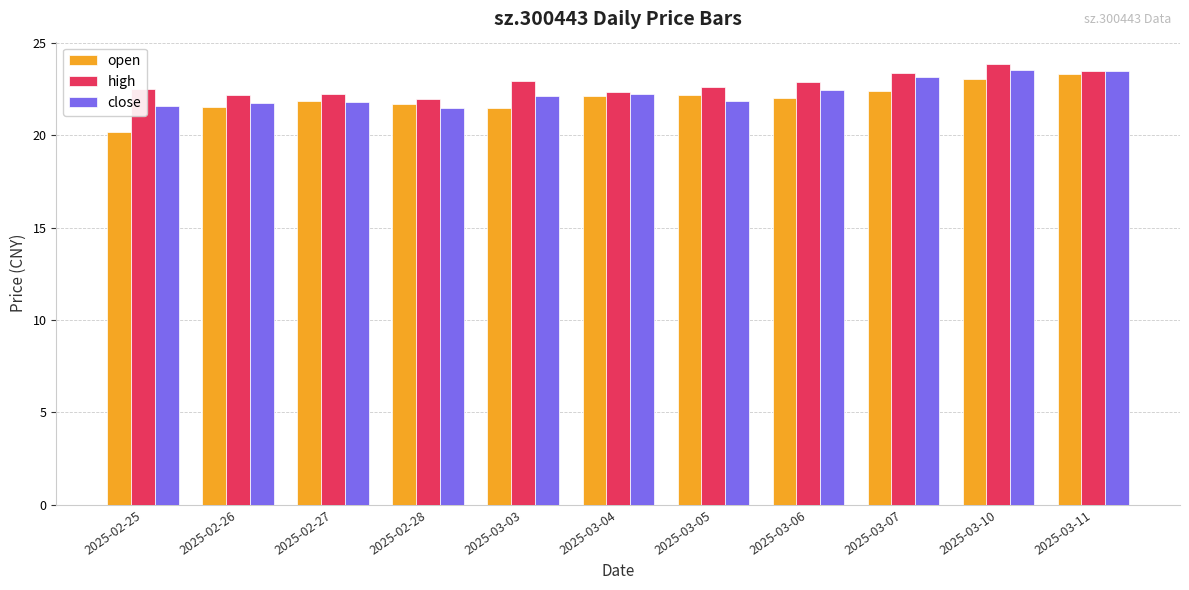

What is the approximate value of close at 2025-03-04?

22.2